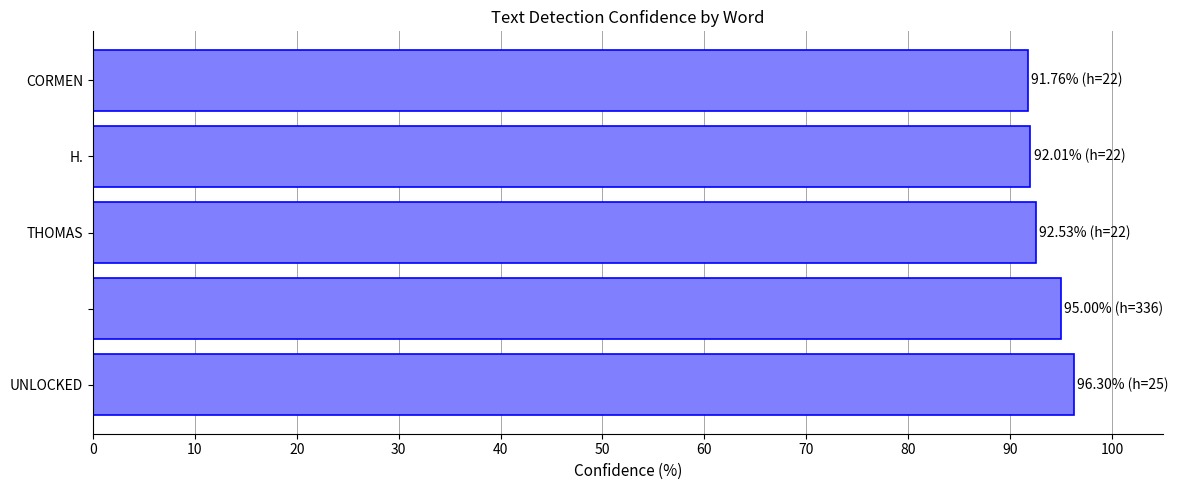

What is the minimum value shown in the chart?

91.8